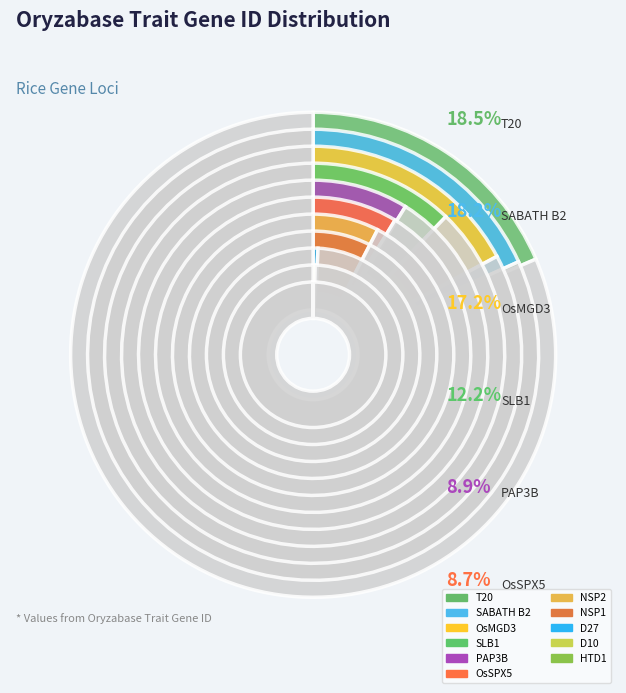

Is PAP3B the majority of the pie?

No